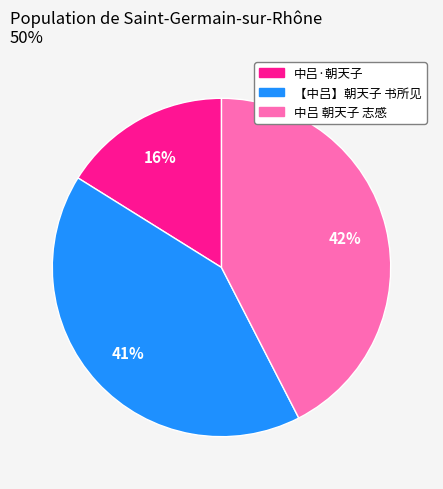

What is the smallest slice in the pie chart?

中吕·朝天子